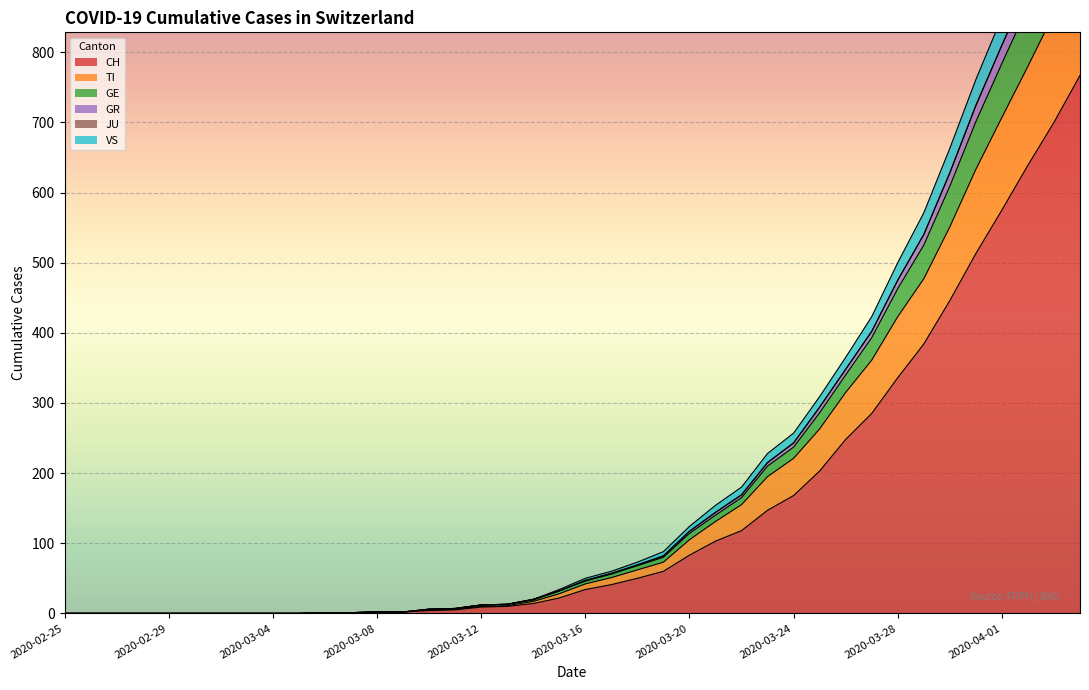

True or false: GR and VS intersect in this chart.

False